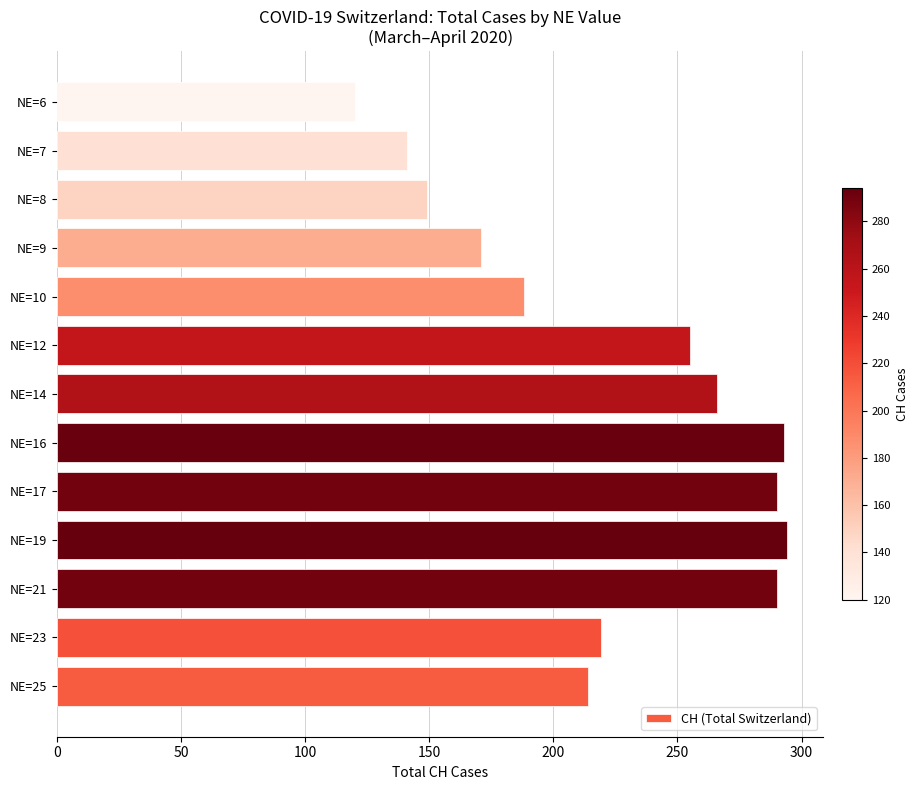

Between NE=7 and NE=8, which is larger?

NE=8